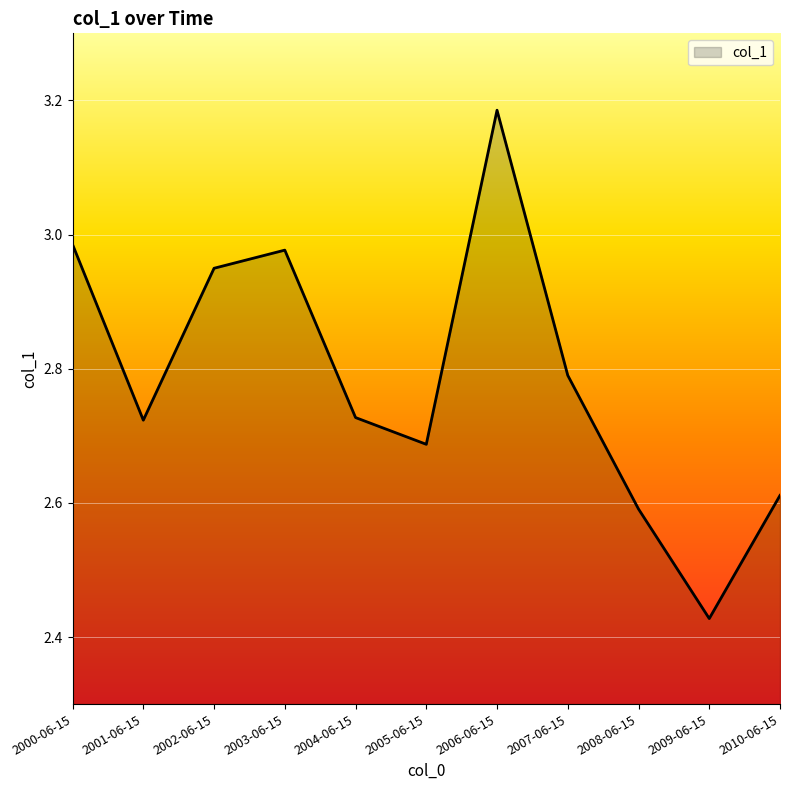

What is the ratio of the value at 2006-06-15 to the value at 2008-06-15?

1.2